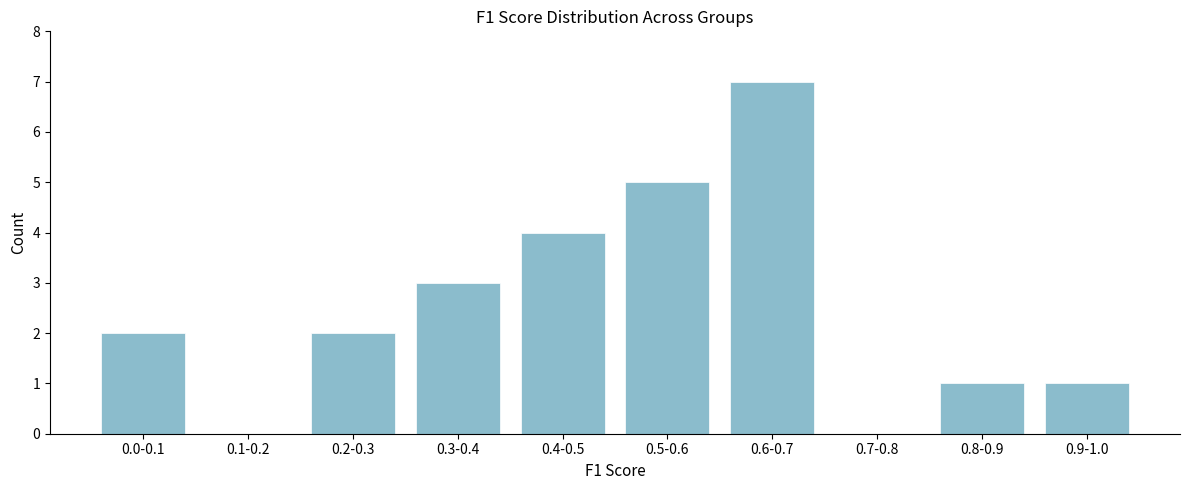

Reading left to right, transcribe all the data shown in this chart.

0.0-0.1=2	0.1-0.2=0	0.2-0.3=2	0.3-0.4=3	0.4-0.5=4	0.5-0.6=5	0.6-0.7=7	0.7-0.8=0	0.8-0.9=1	0.9-1.0=1